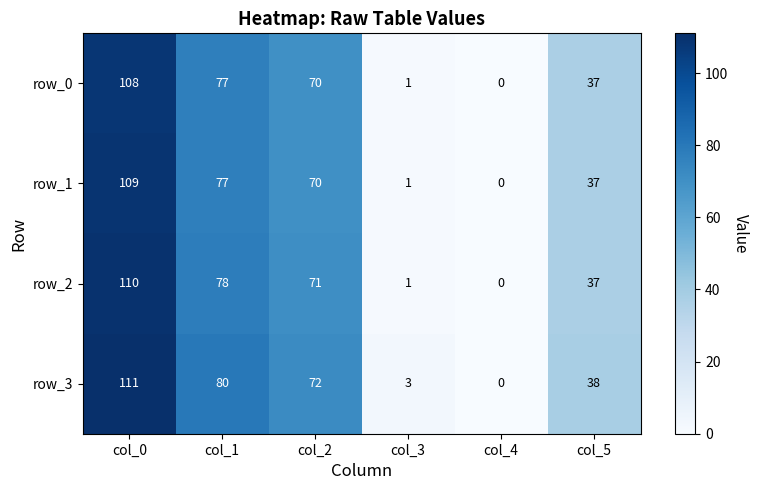

Is it true that row_2 equals 53 at col_5?

False